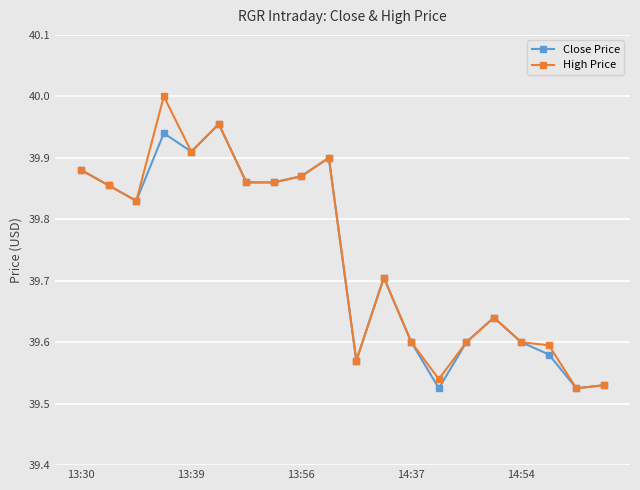

How many lines are shown in the chart?

2